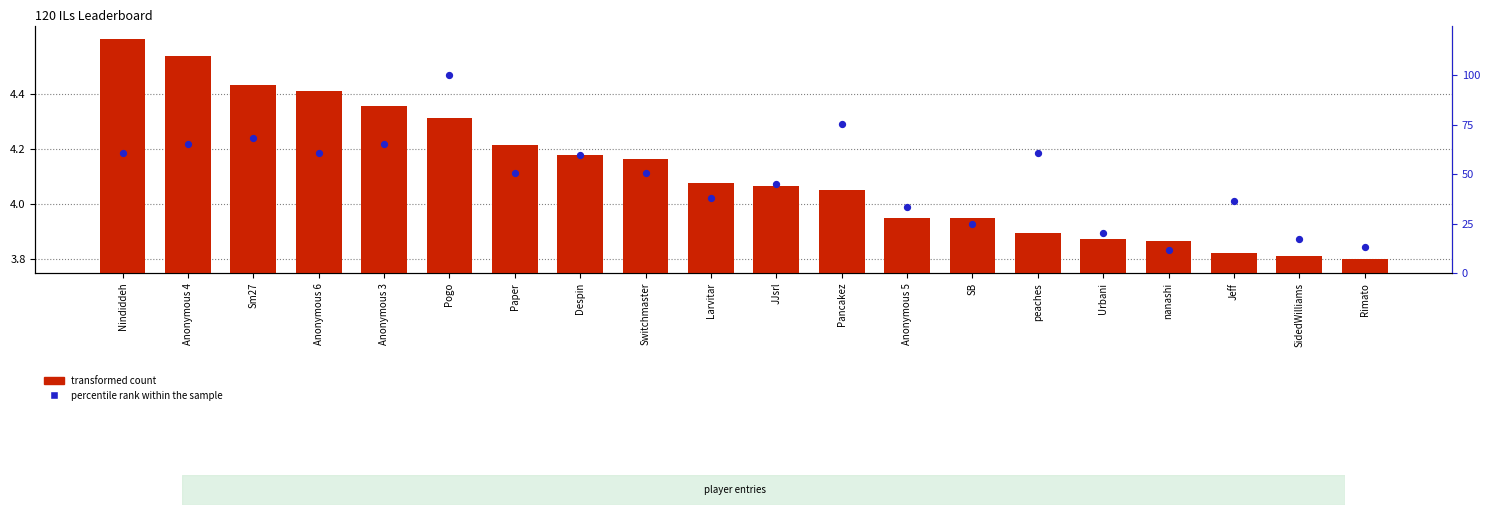

Which series contains the lowest Y value?

transformed count